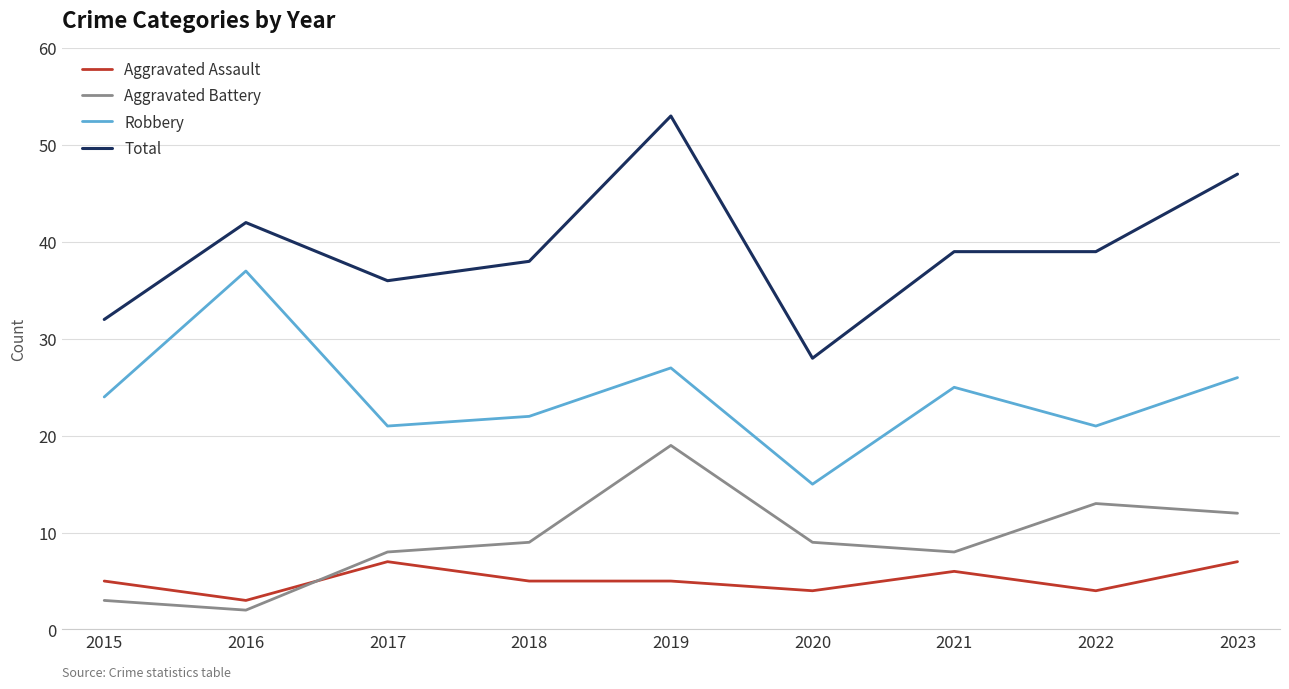

Is it true that Aggravated Battery equals 6 at 2023?

False